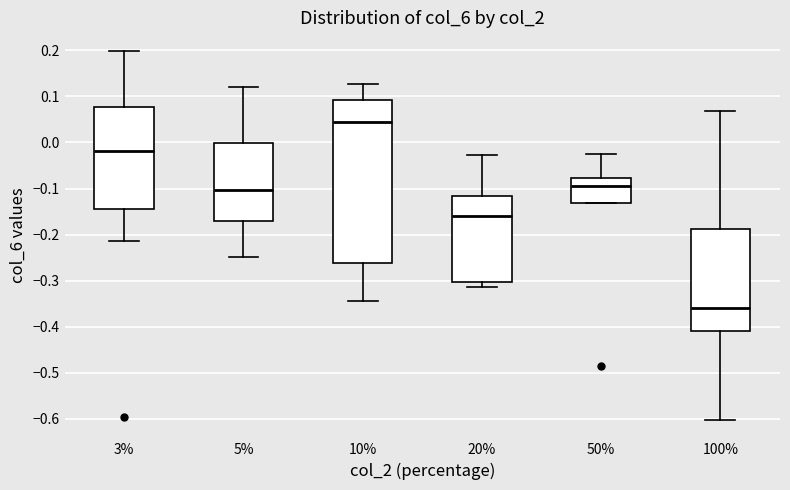

Comparing the boxes themselves (not the whiskers), which one is the tallest?

10%